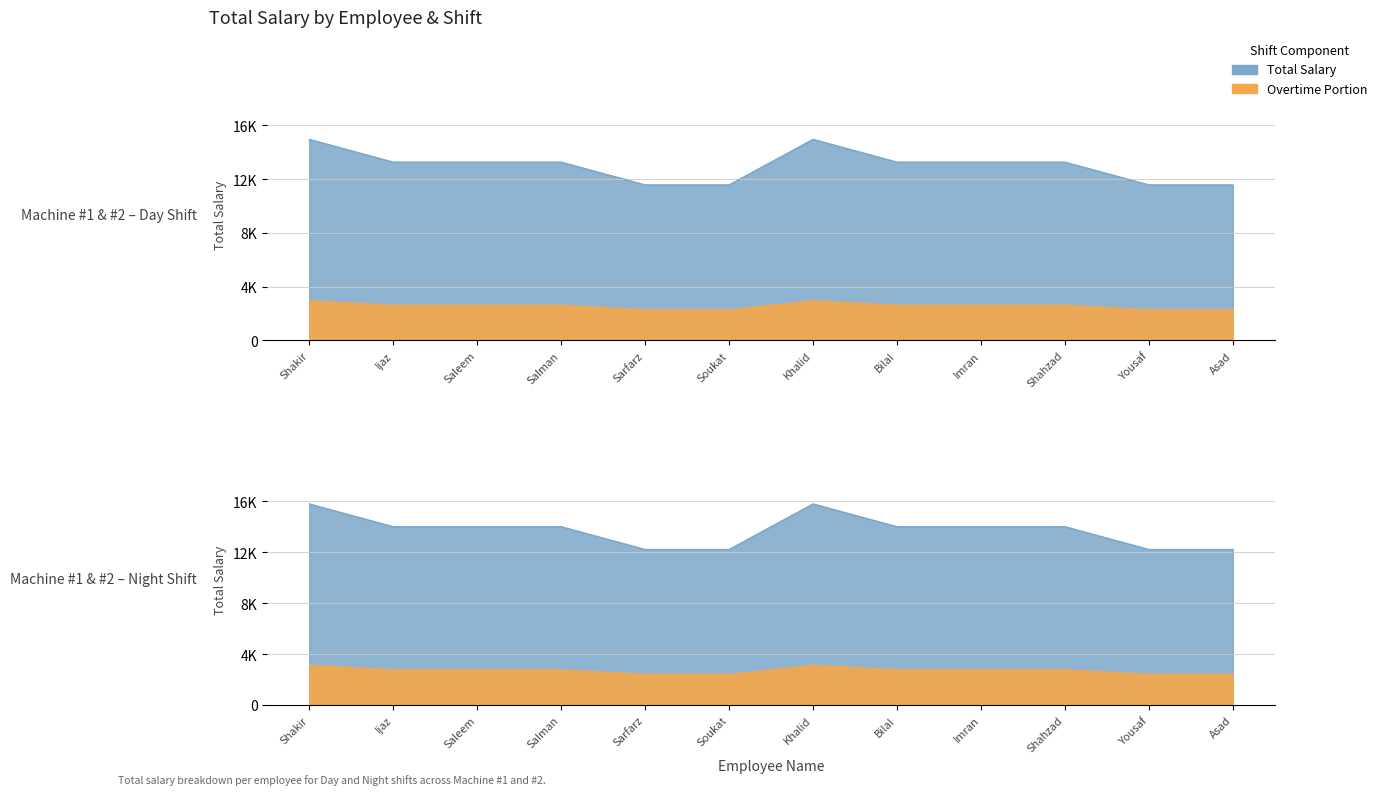

Which series changed the most between Sarfarz and Asad?

Day Shift Total Salary